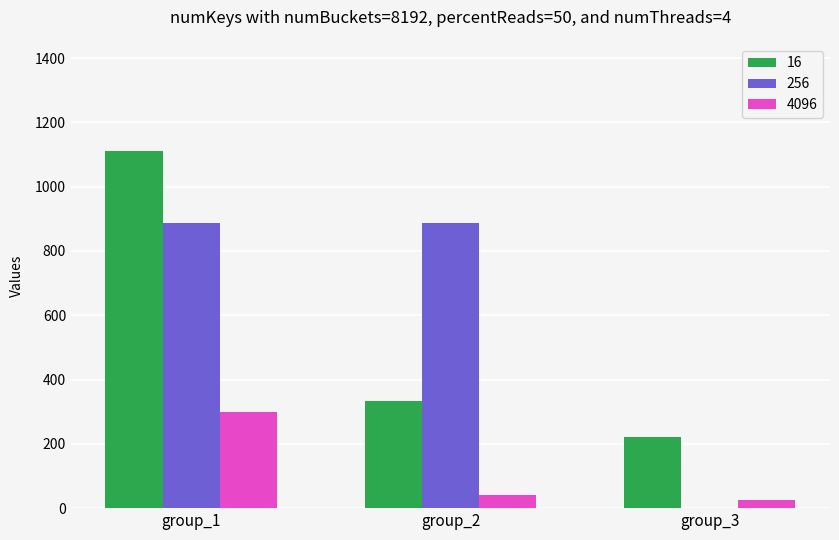

Where is 4096 nearest to the value 163?

group_2